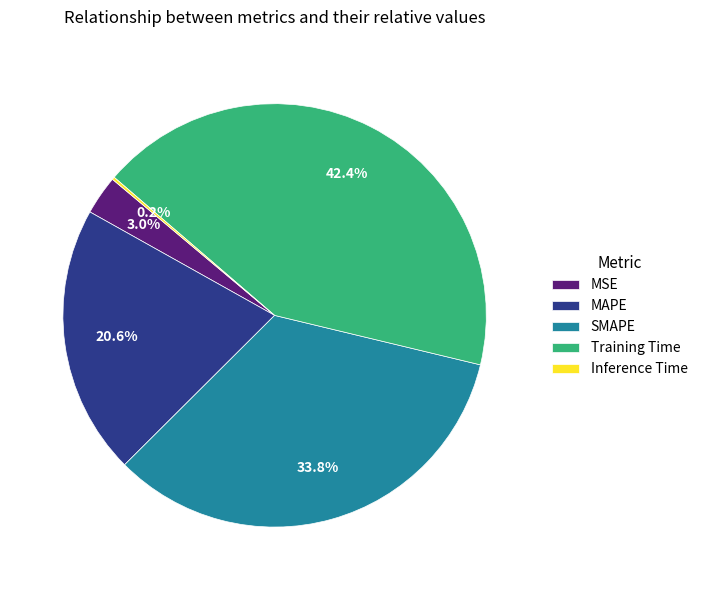

To the nearest percent, what is the difference between the largest and smallest slice percentages?

42%